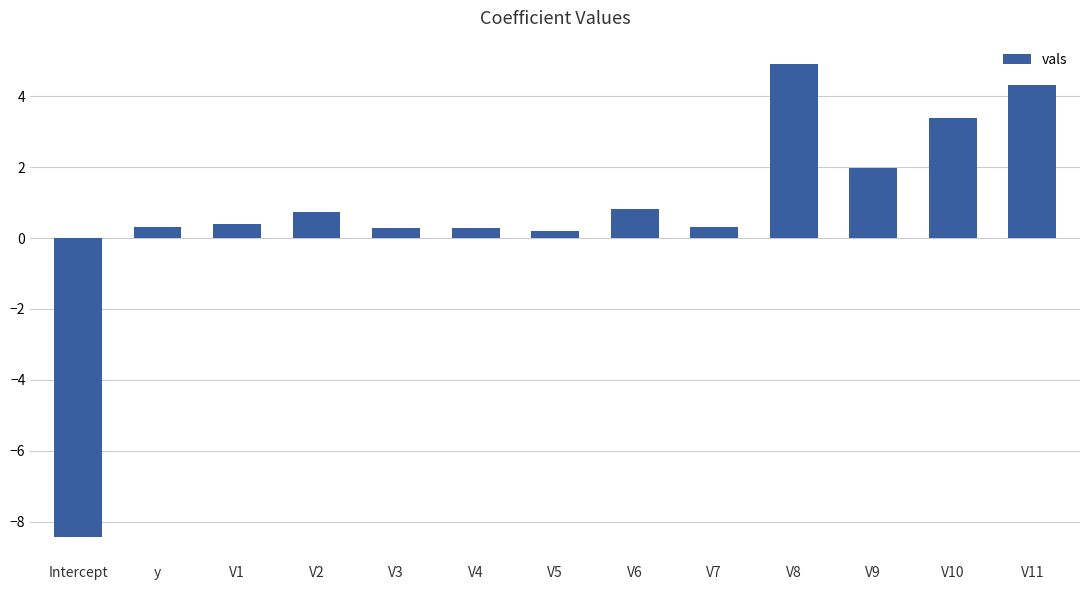

What is the difference between the maximum and second lowest values?

4.7